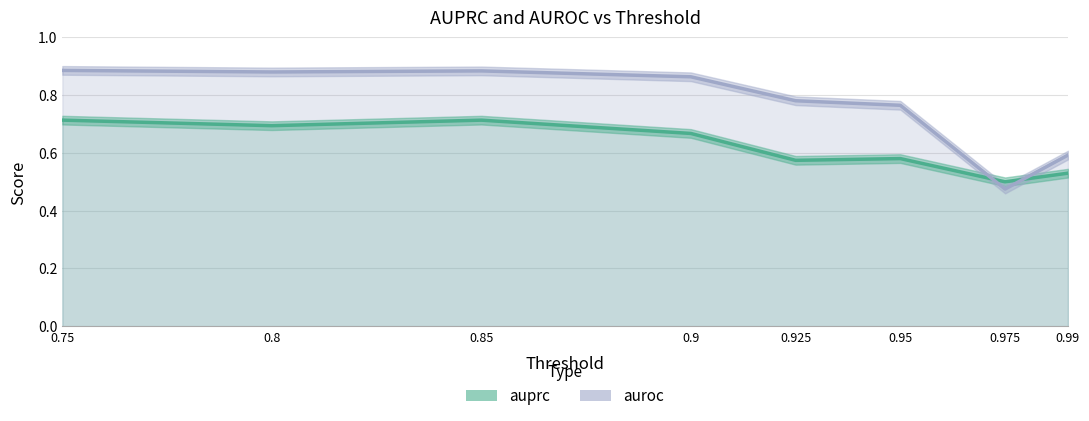

What is the lowest value of the auprc series?

0.5